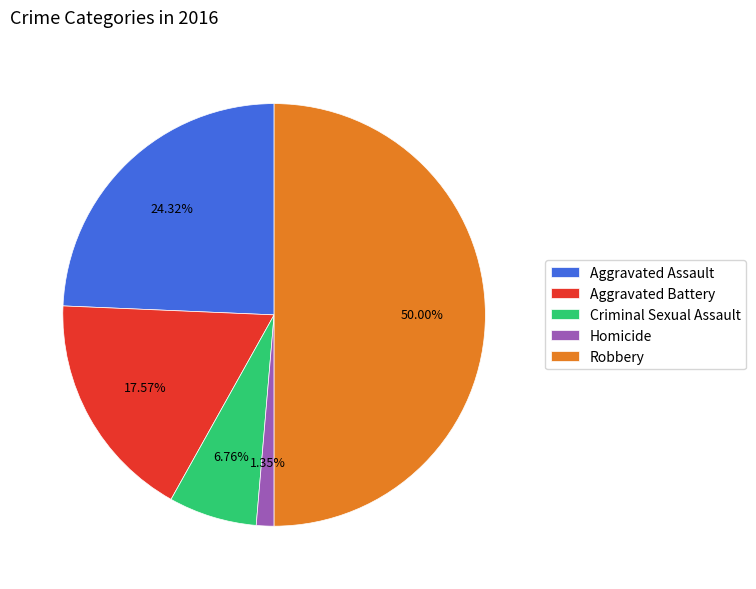

How much of the chart is everything except Aggravated Battery?

82.4%